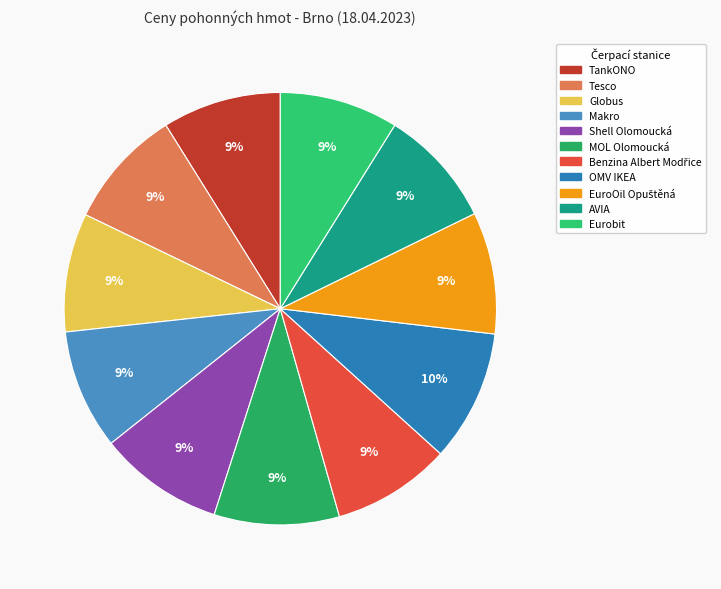

How many slices are in this pie chart?

11